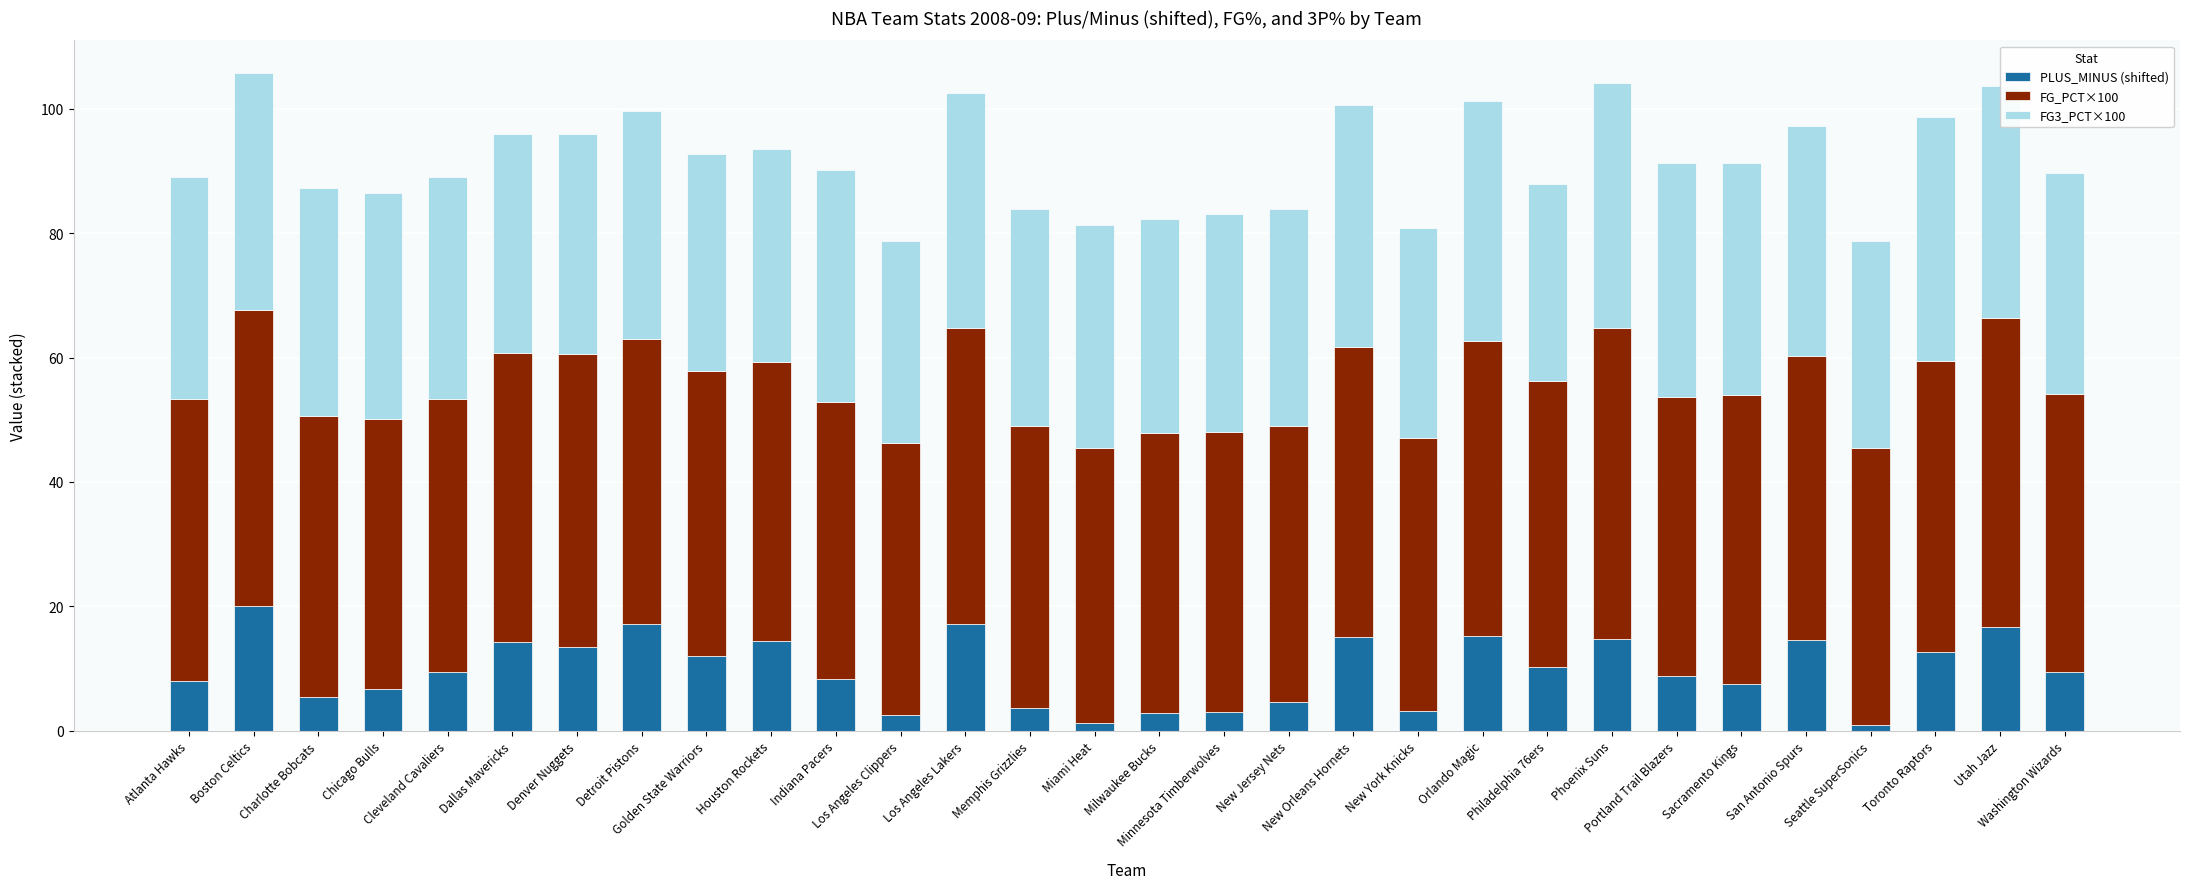

How many series are shown in this chart?

3